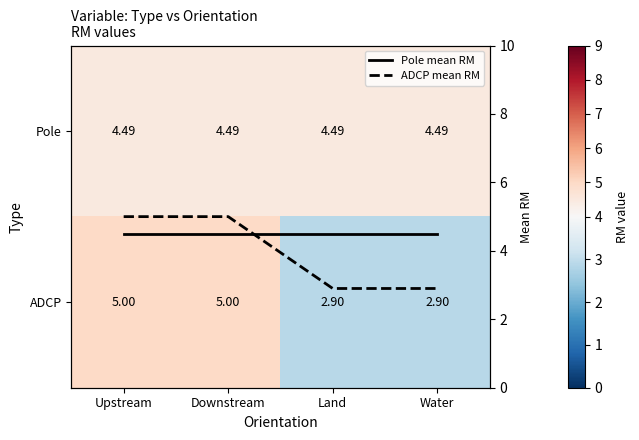

What is the highest value of the ADCP mean RM series?

5.0